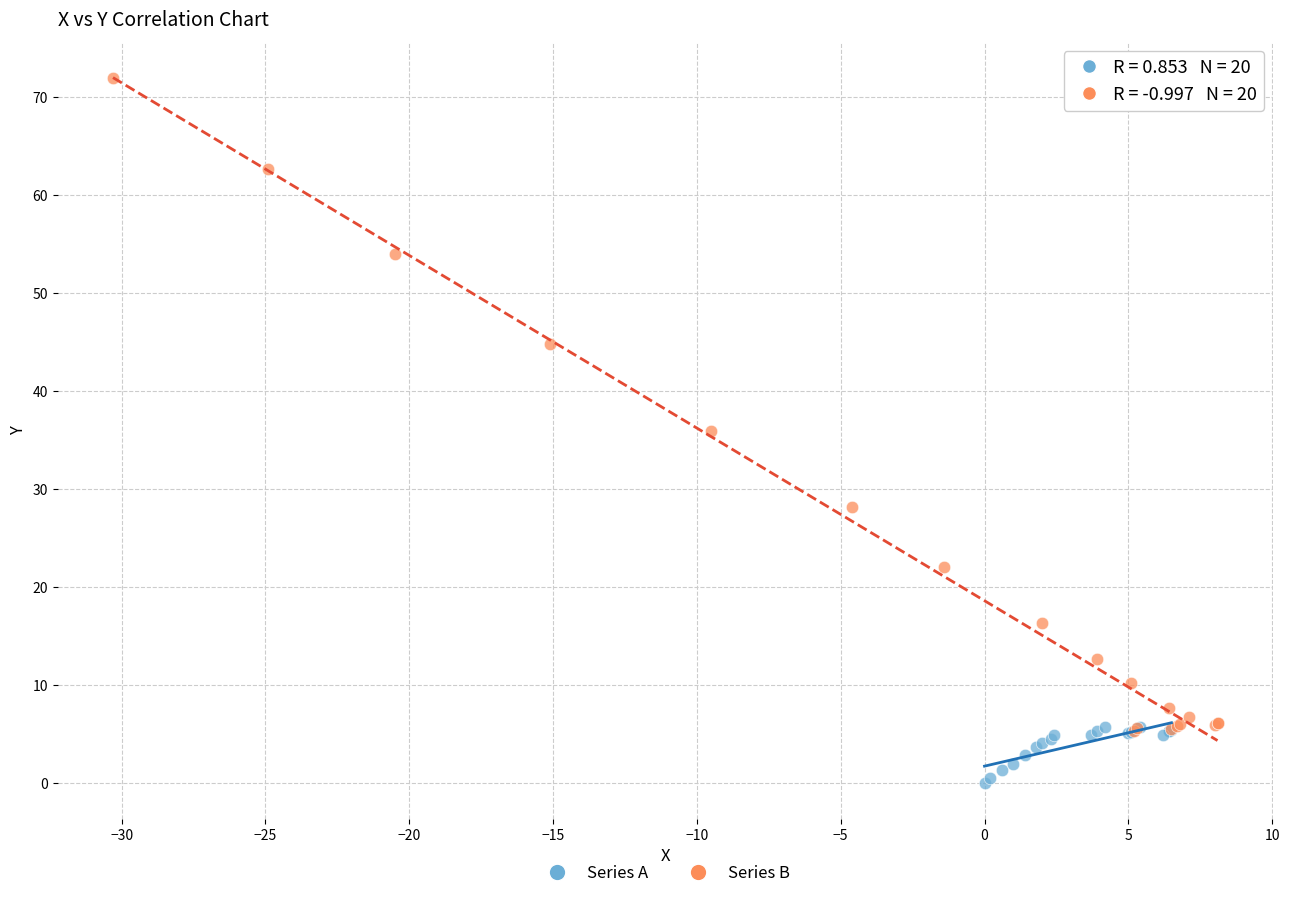

Which series has the largest Y range (max minus min)?

Series B